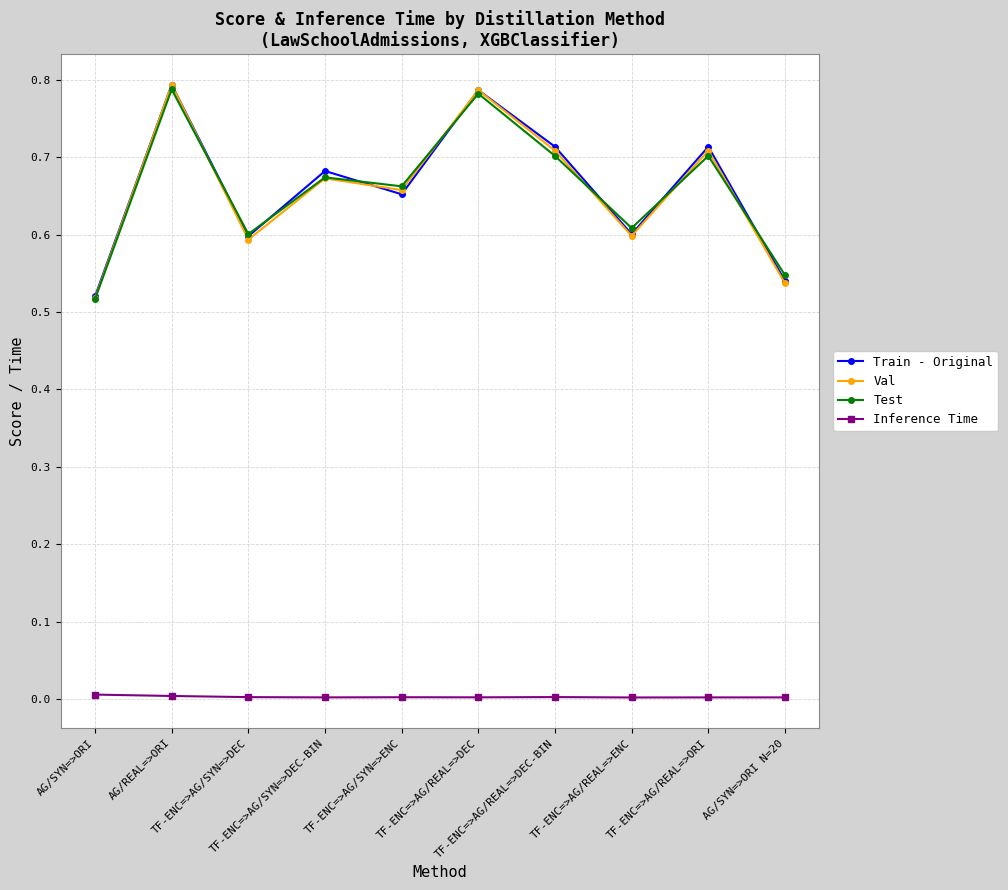

What is the total value across all series at TF-ENC=>AG/SYN=>ENC?

2.0